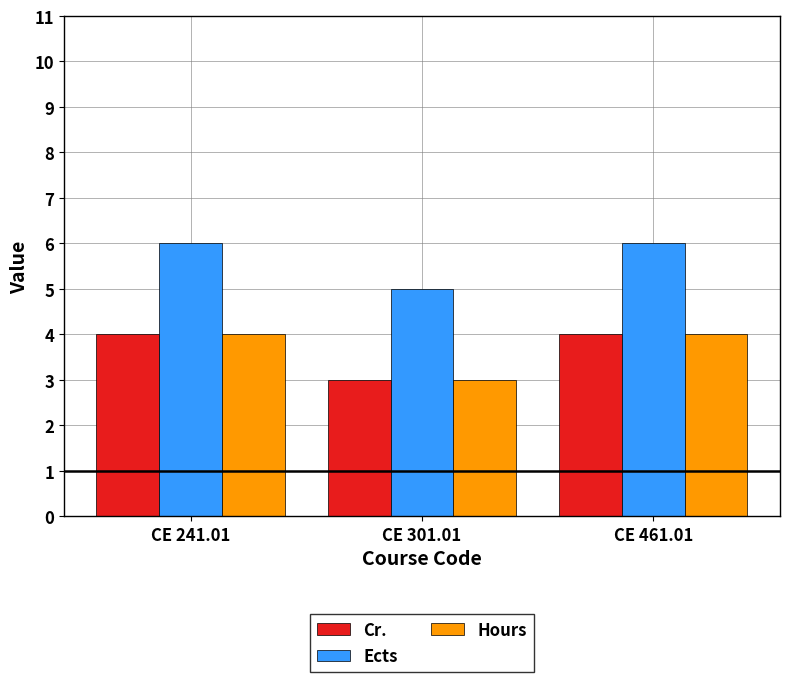

How many values in the Ects series are below 6?

1